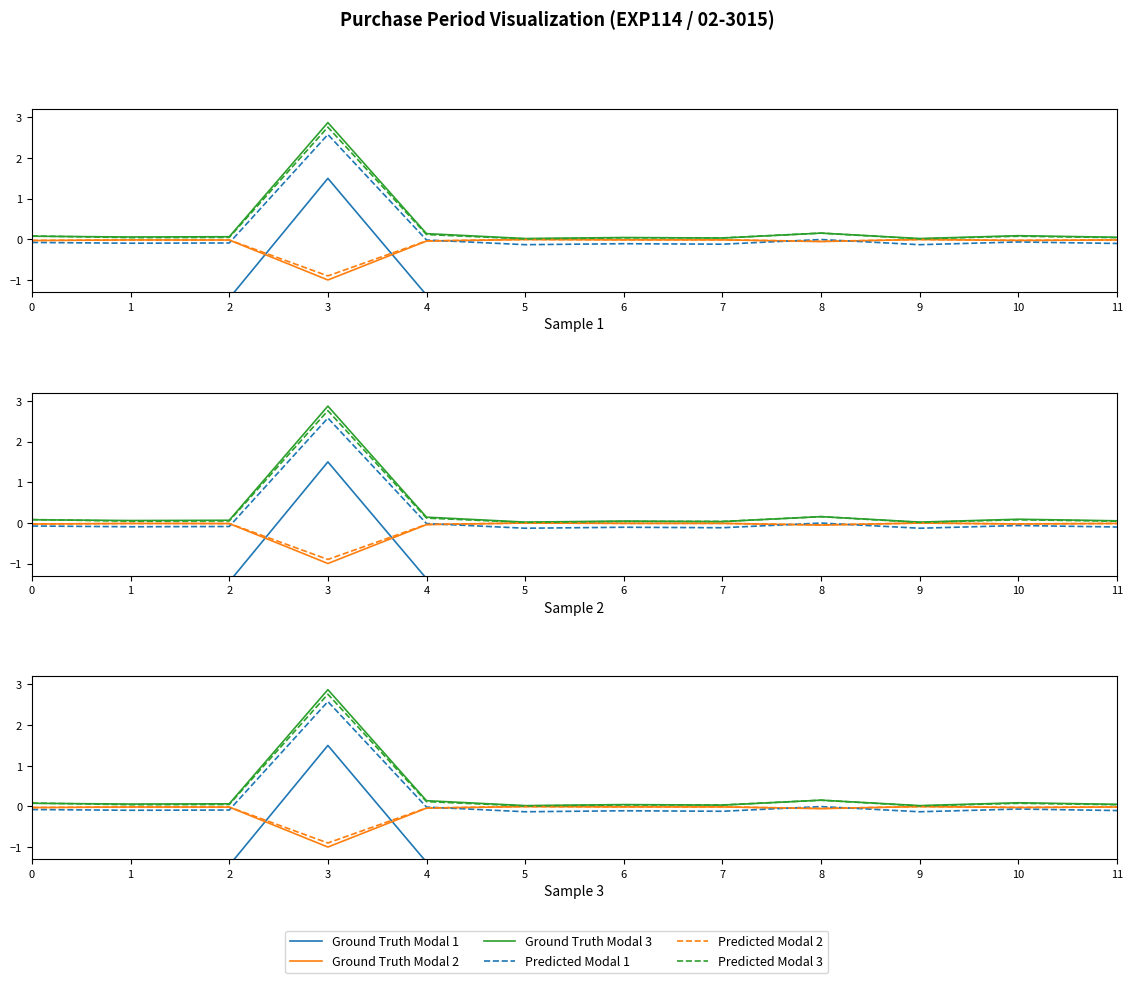

How many series are shown in this chart?

6